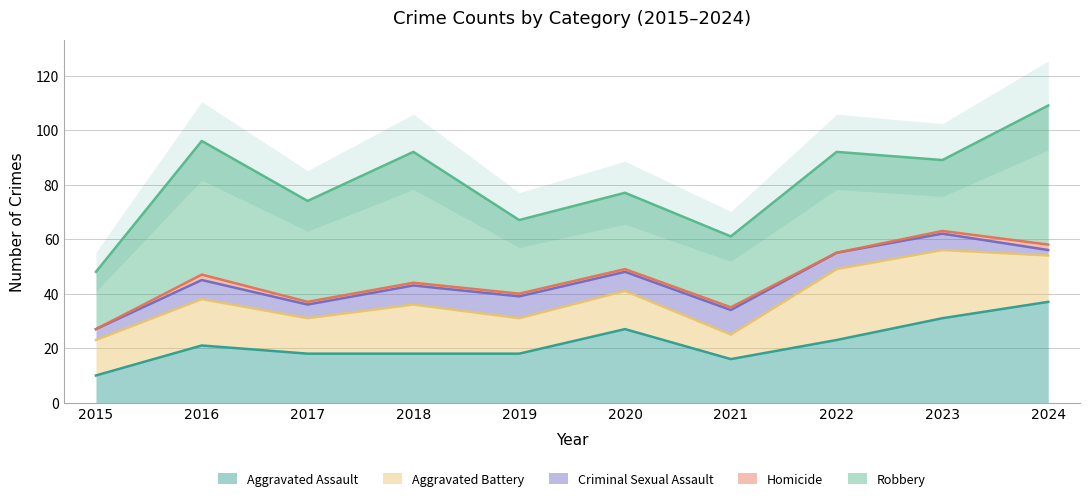

Reading right to left, what are all the values shown in this chart?

Aggravated Assault: 37	31	23	16	27	18	18	18	21	10
Aggravated Battery: 17	25	26	9	14	13	18	13	17	13
Criminal Sexual Assault: 2	6	6	9	7	8	7	5	7	4
Homicide: 2	1	0	1	1	1	1	1	2	0
Robbery: 51	26	37	26	28	27	48	37	49	21